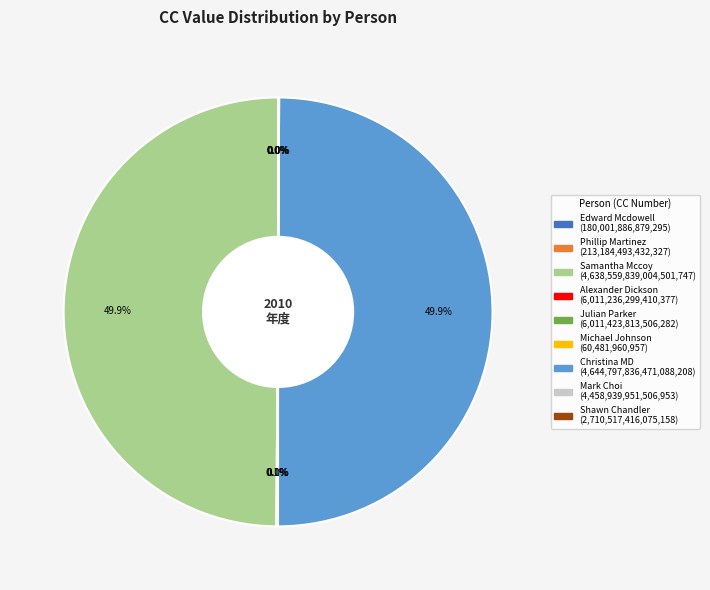

How much of the chart is everything except Michael Johnson?

100.0%